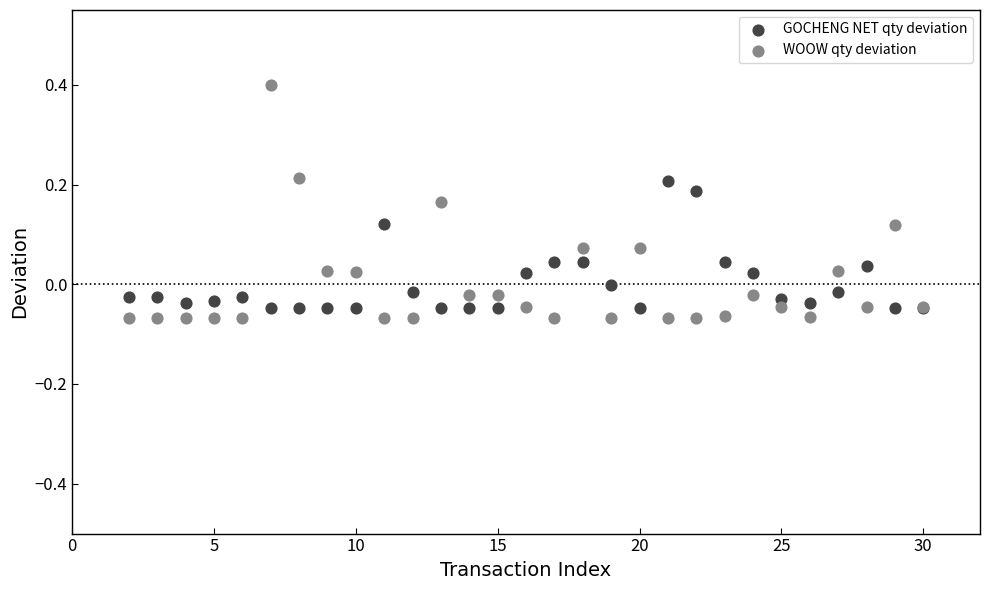

Which series contains the highest Y value?

WOOW qty deviation